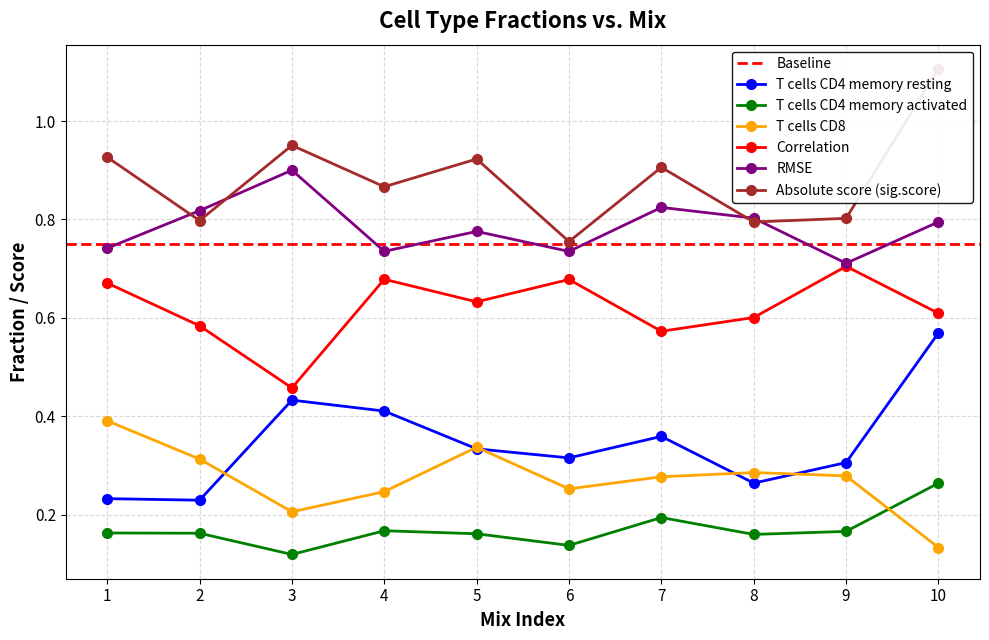

How many T cells CD4 memory resting values are between 0 and 1?

10